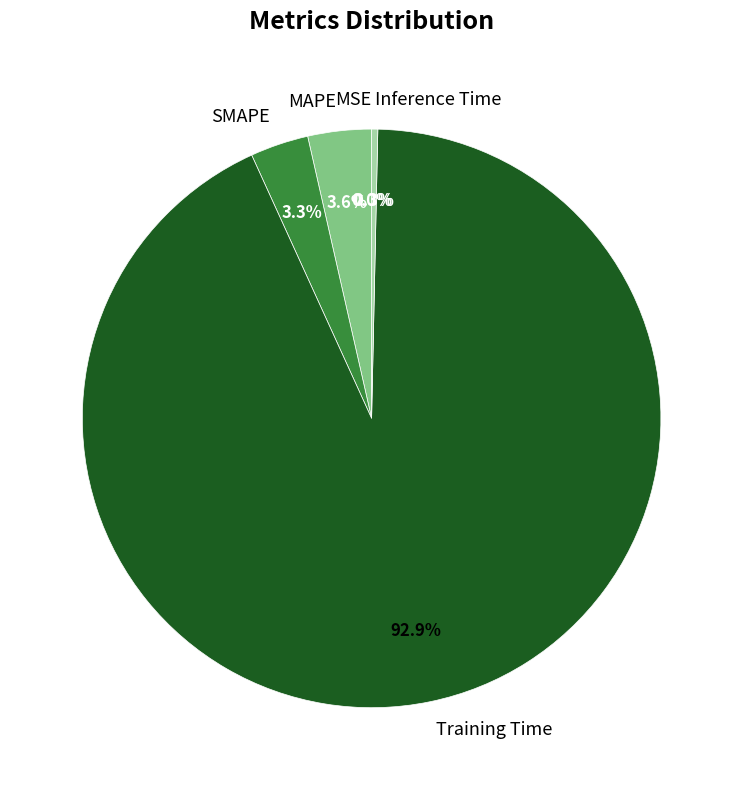

To the nearest percent, what is the combined percentage of MSE and Training Time?

93%